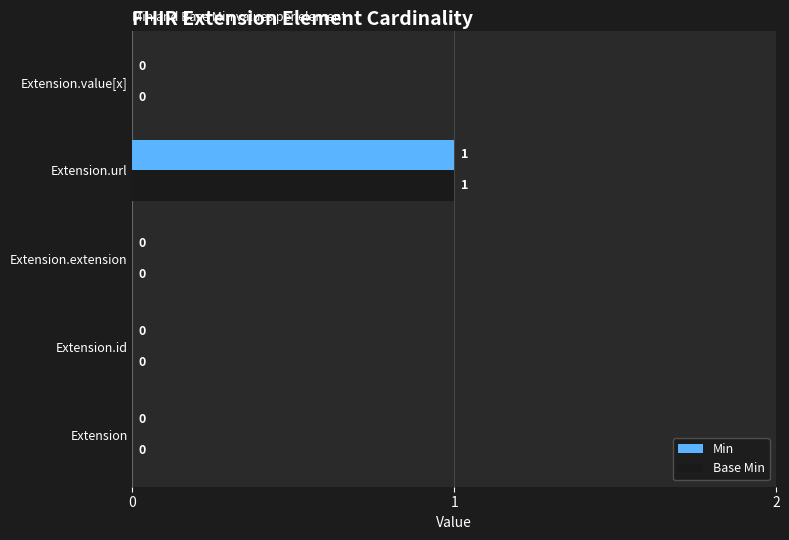

Is the value of Base Min at Extension greater than the value of Min at Extension.url?

No